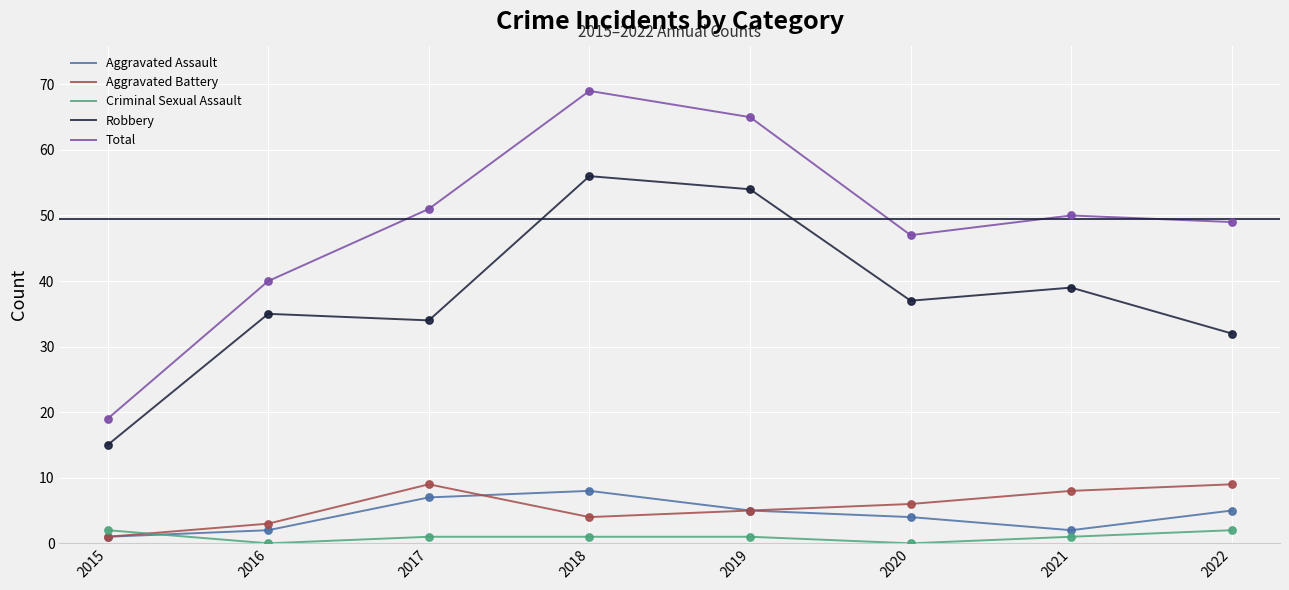

Which series has the largest total across all categories?

Total